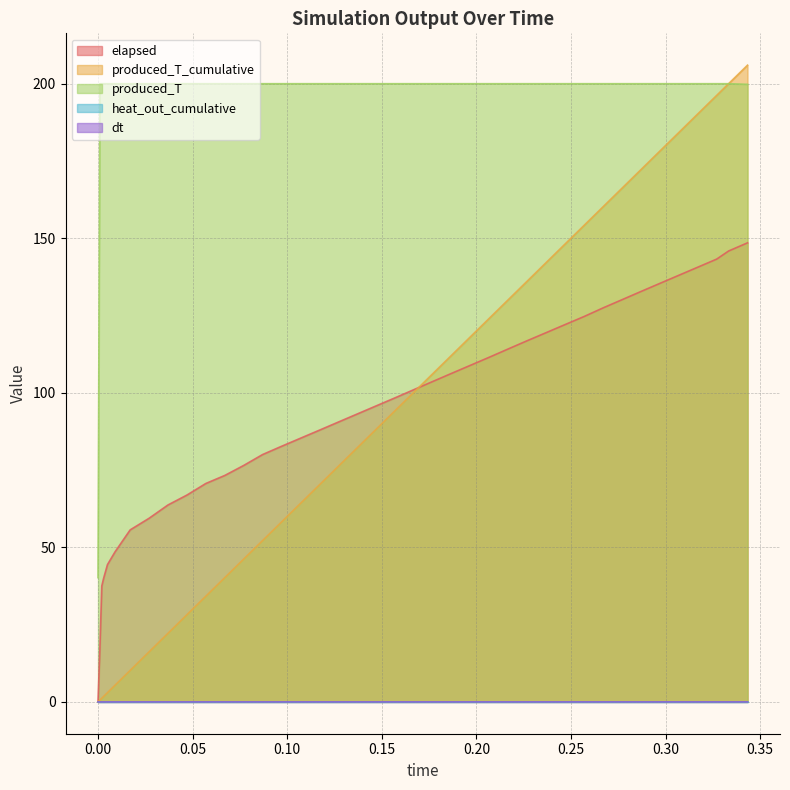

Which series has the largest range (max minus min)?

produced_T_cumulative